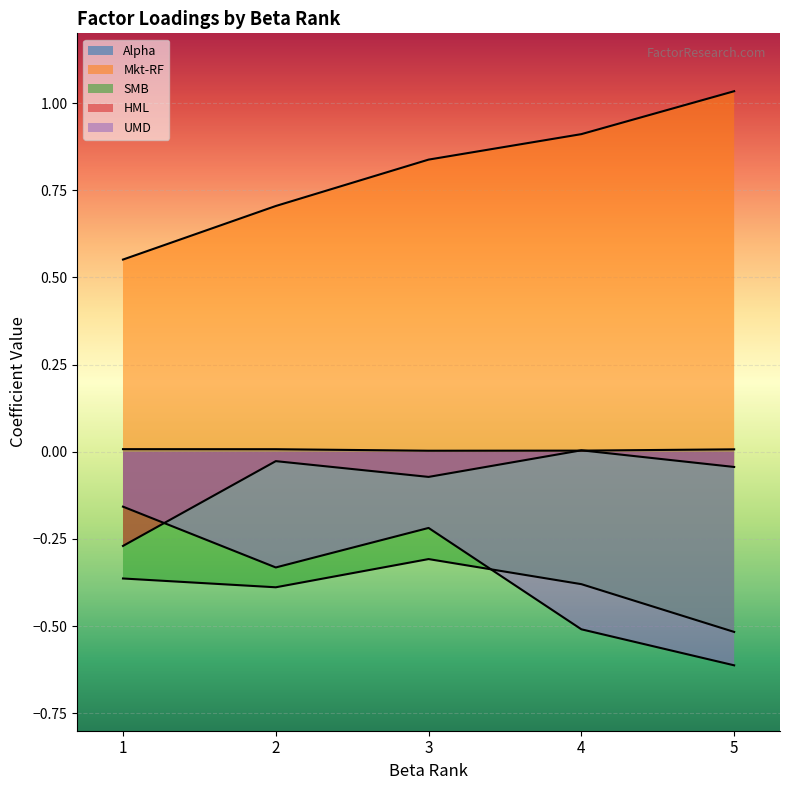

True or false: Mkt-RF has more than 0 points higher than both neighbors.

False